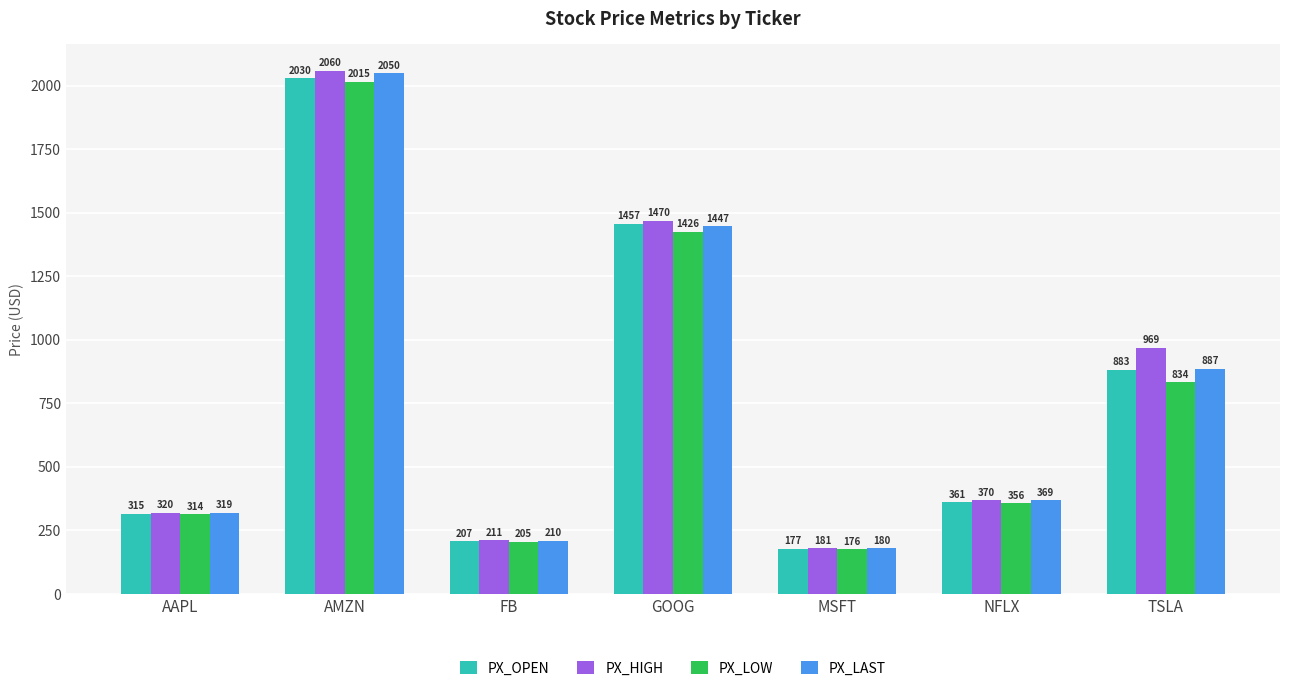

Rank the categories by PX_LAST value from highest to lowest.

AMZN, GOOG, TSLA, NFLX, AAPL, FB, MSFT